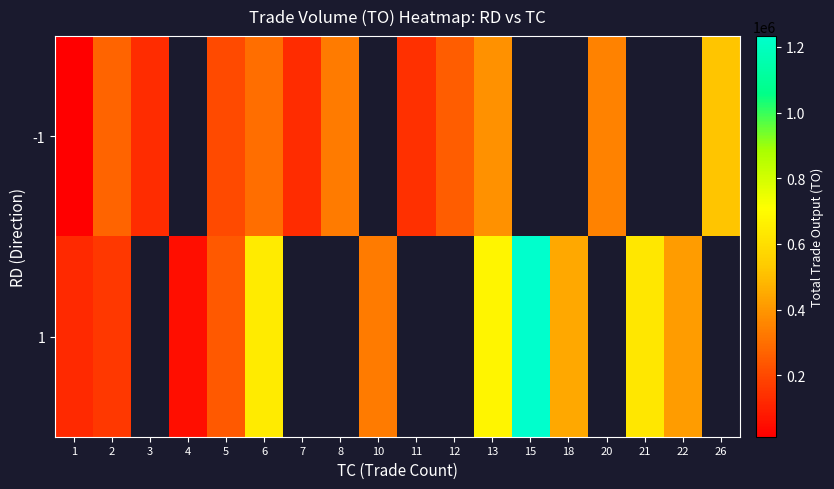

Between 2 and 6, which series saw the biggest shift?

1